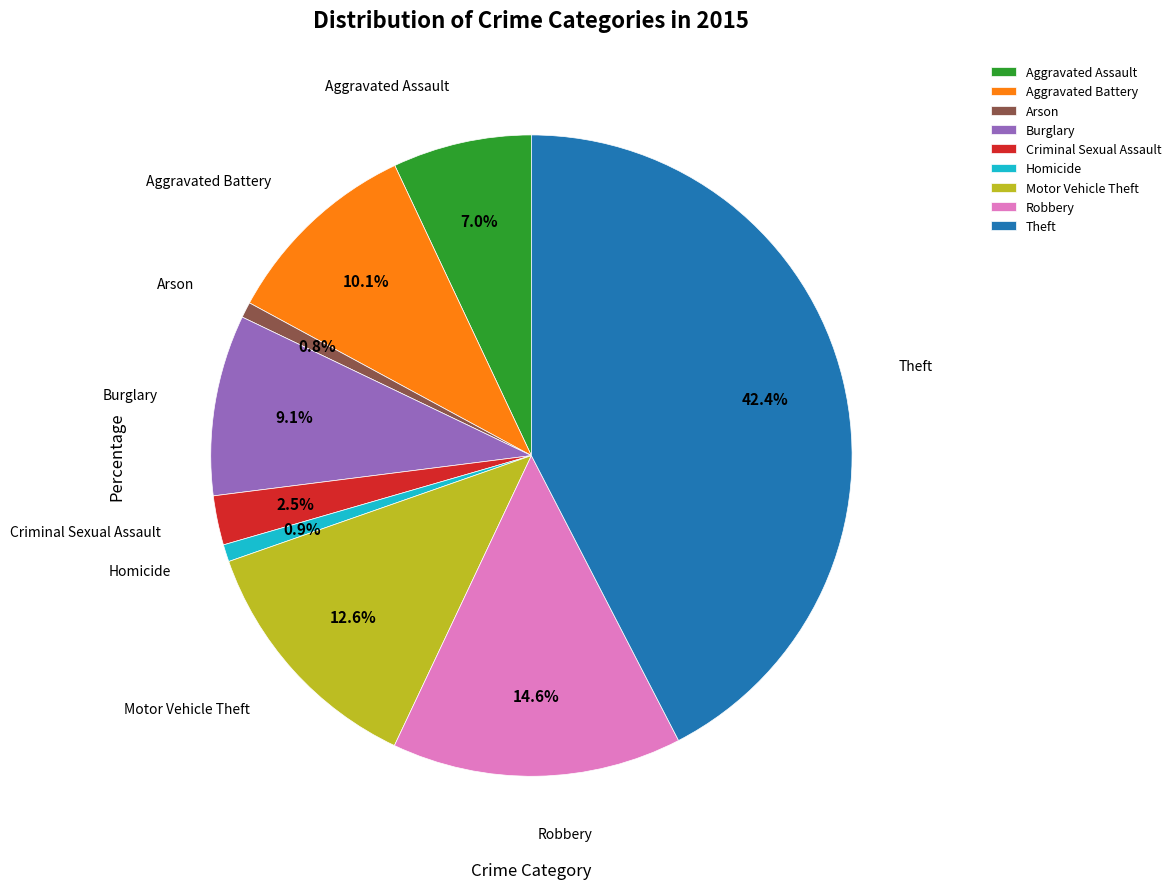

Approximately how many times larger is the value at Motor Vehicle Theft compared to Arson?

16.0